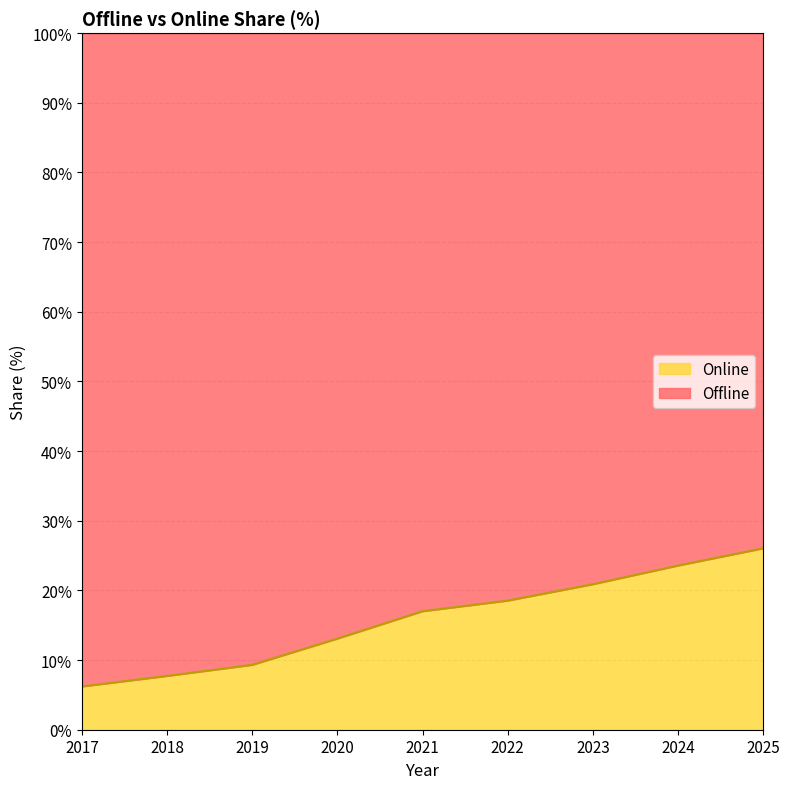

What is the change in value from 2021 to 2025?

+9.0